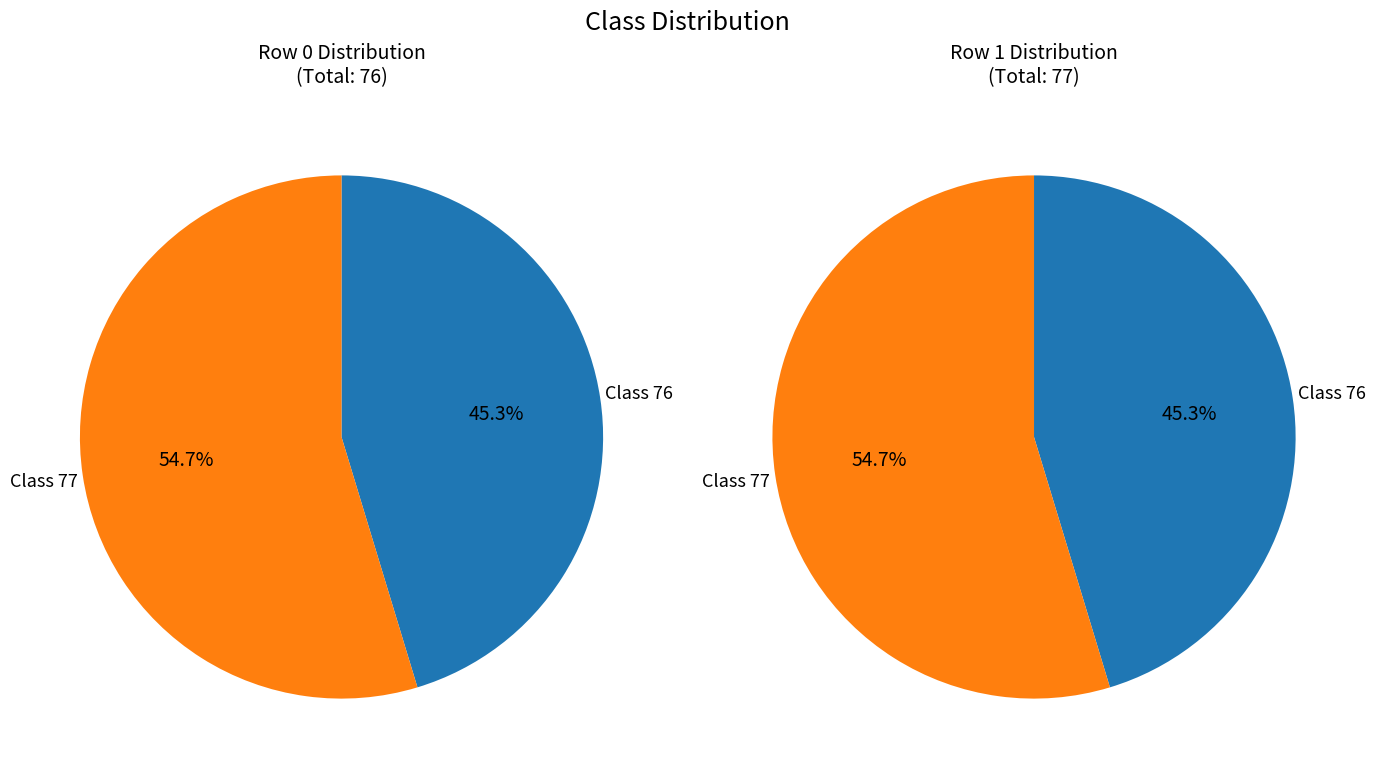

What is the change in value from 76 to 77?

+6